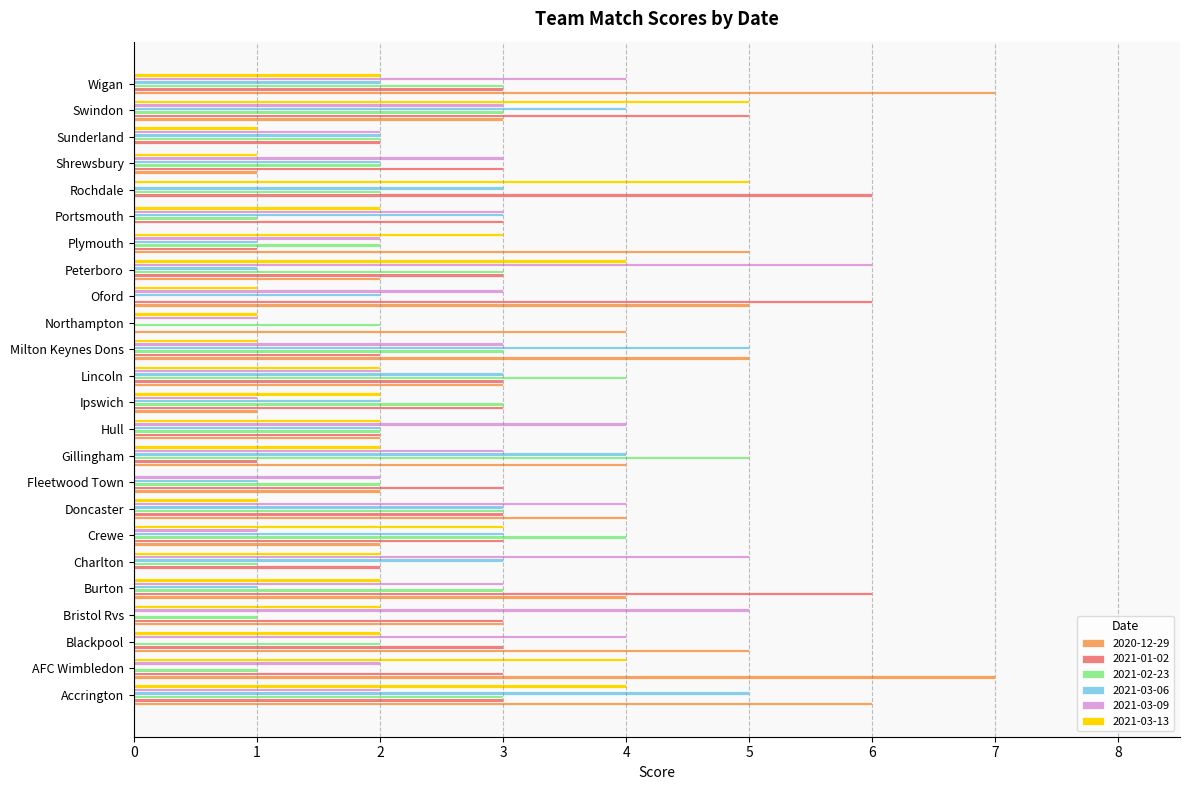

What is the sum of the 2020-12-29 values at Burton and Hull?

6